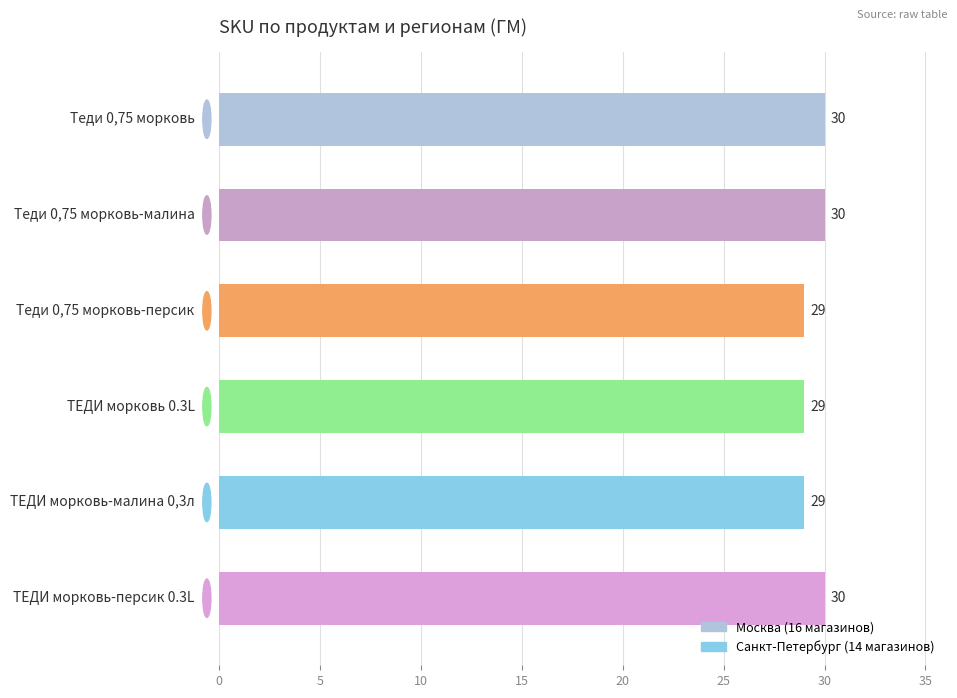

How many bars are there in total?

6